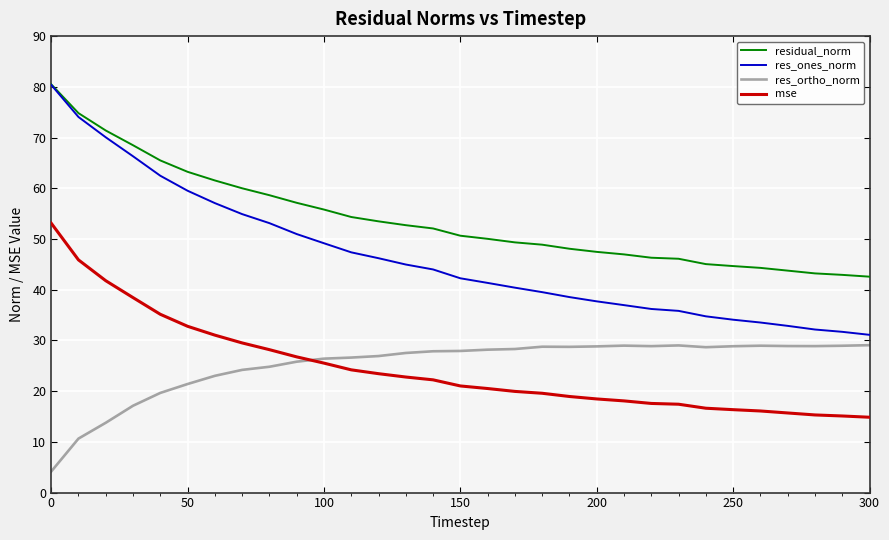

What is the highest value of the res_ortho_norm series?

29.1